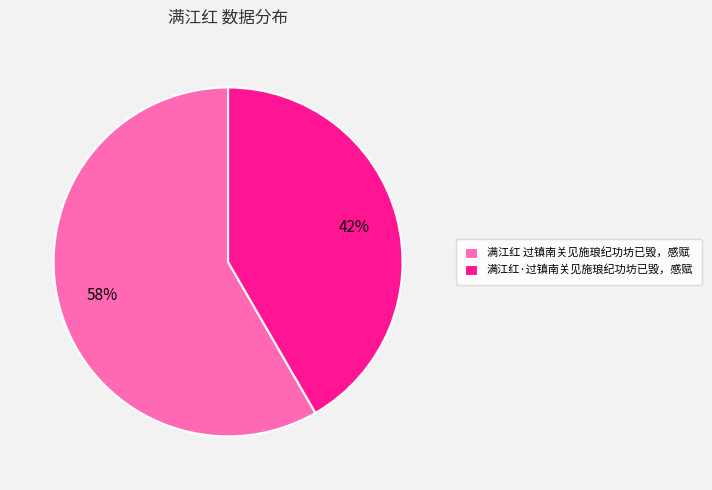

Which slice is the smallest?

满江红·过镇南关见施琅纪功坊已毁，感赋